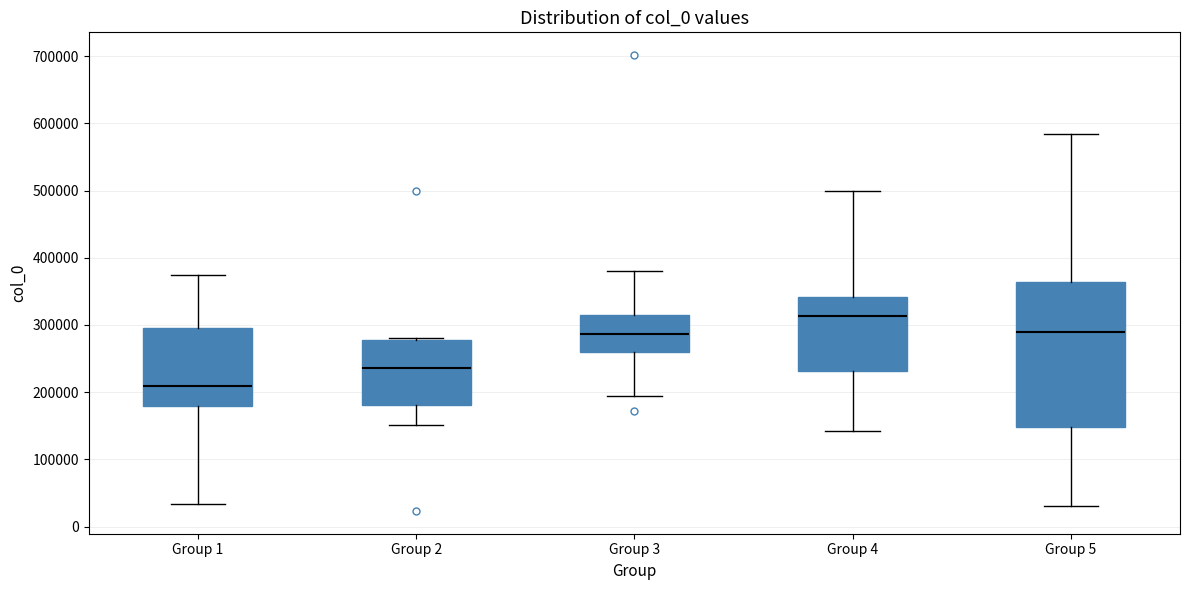

Where is the lower edge of the box for Group 4 on the y-axis? The values are not printed on the chart, so give them approximately, as read against the axis.

230000